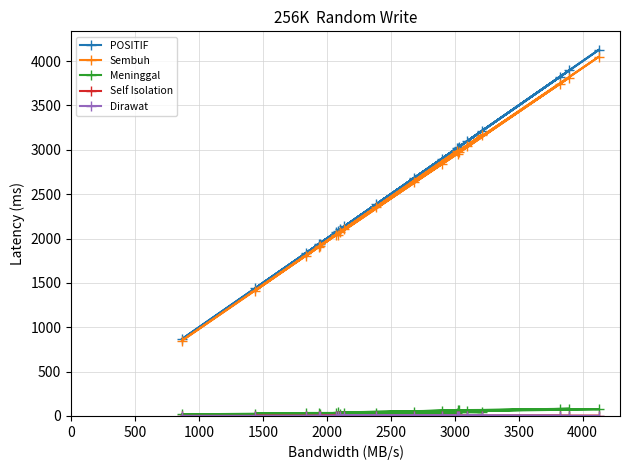

What is the greatest value displayed?

4129